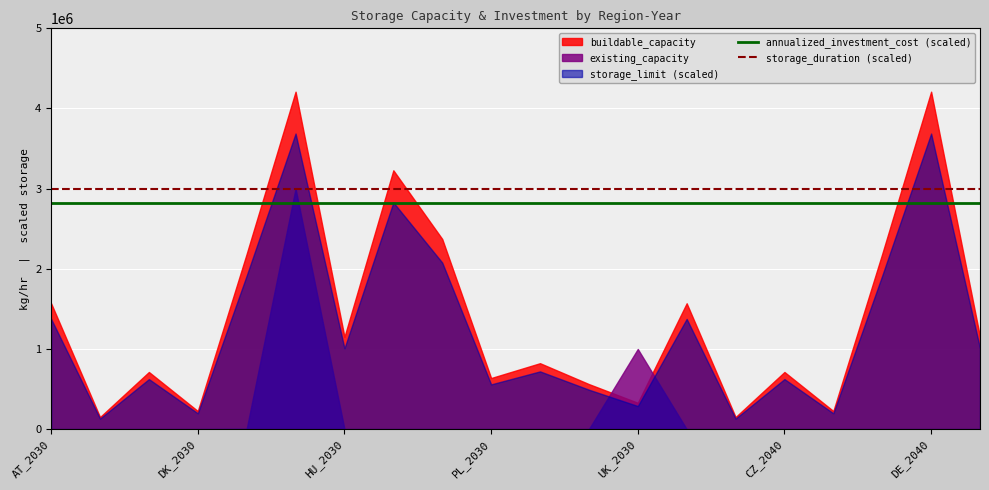

The storage_duration (scaled) series shows 3000000.0 at UK_2030. True or false?

True